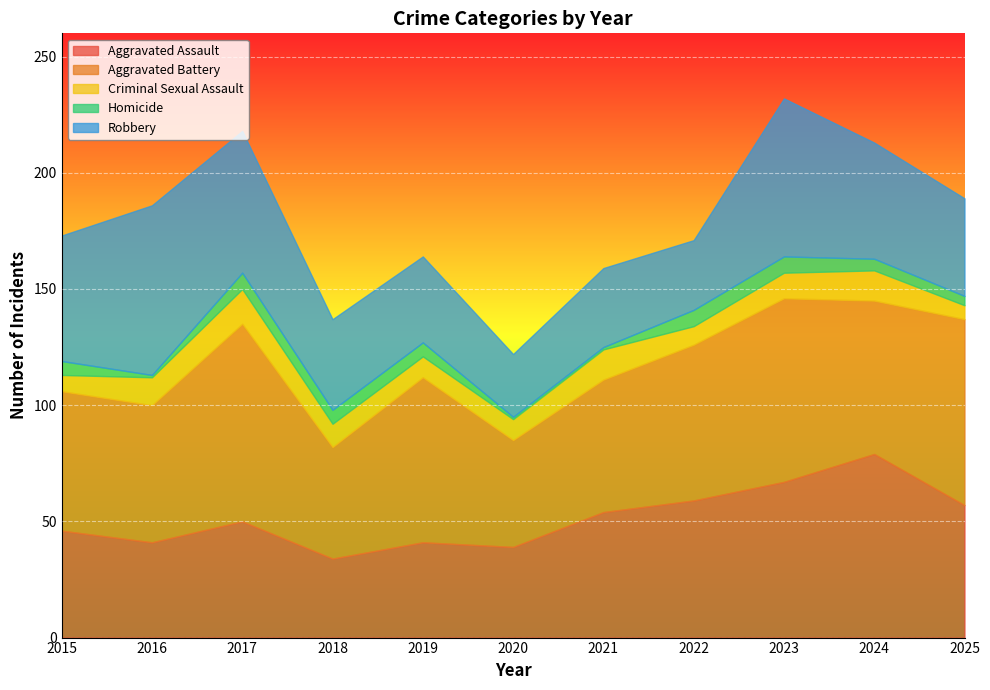

How many interior local peaks does the Aggravated Battery series have?

3